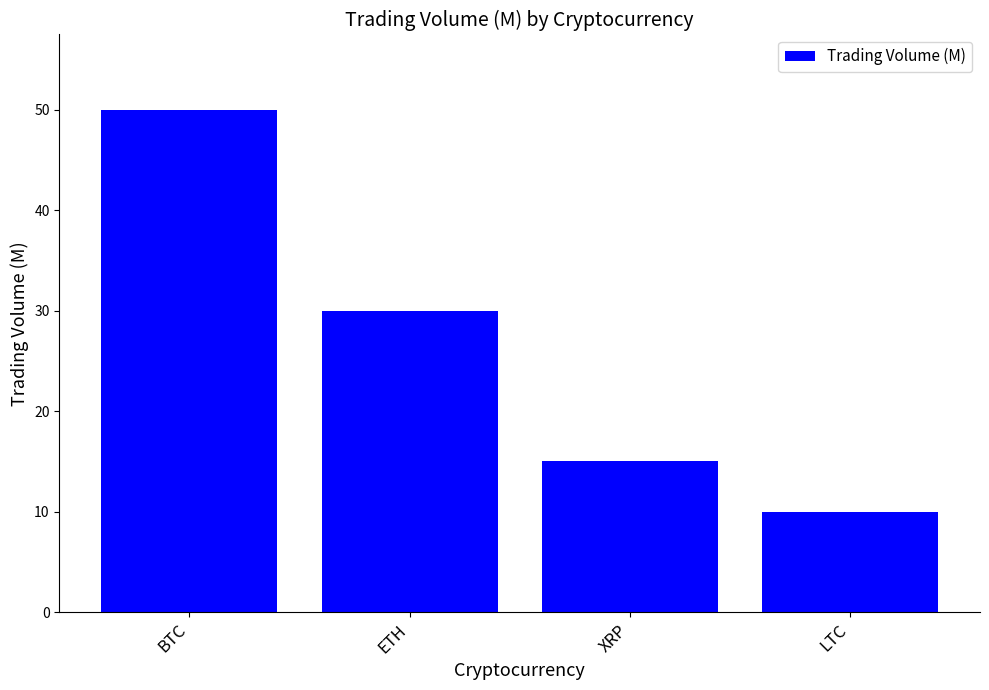

What value does the data have at ETH, to the nearest 10?

30